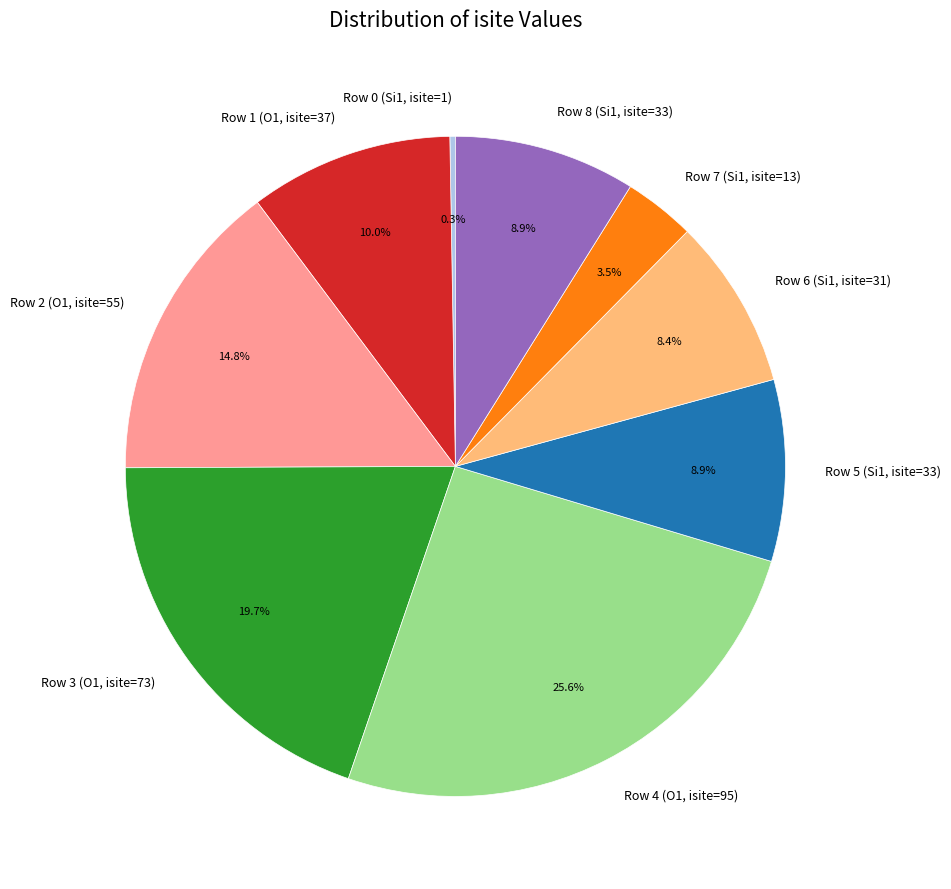

What is the largest slice in the pie chart?

Row 4 (O1, isite=95)